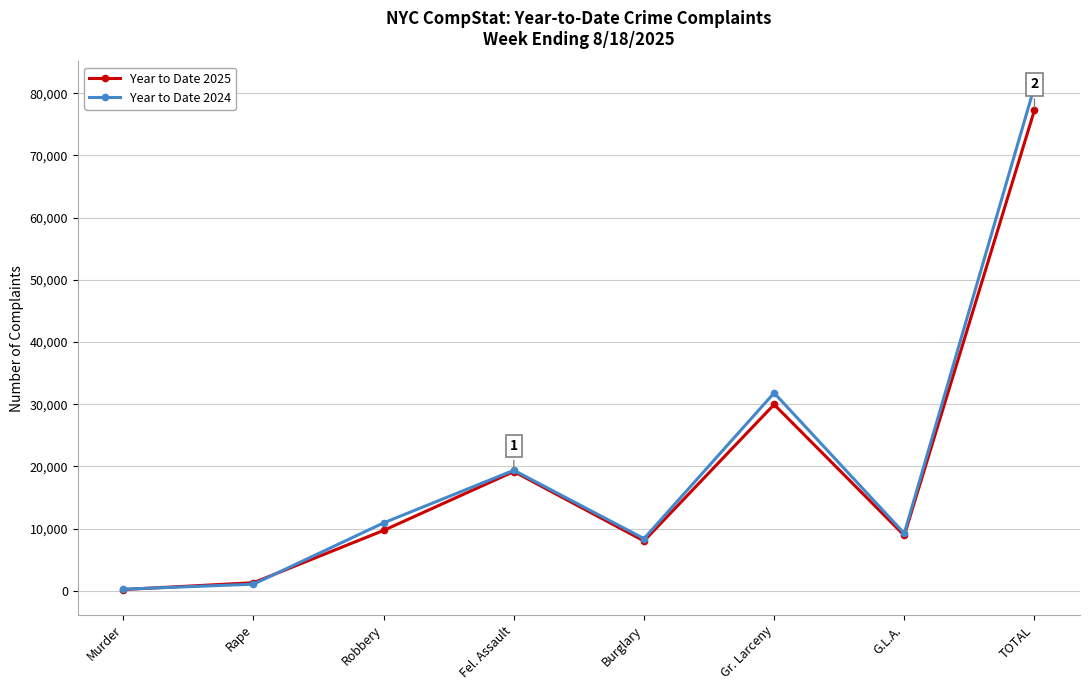

Reading right to left, extract all data points from this chart.

Year to Date 2025: 77281	8905	29962	8016	19177	9715	1302	204
Year to Date 2024: 81077	9233	31822	8393	19380	10925	1065	259